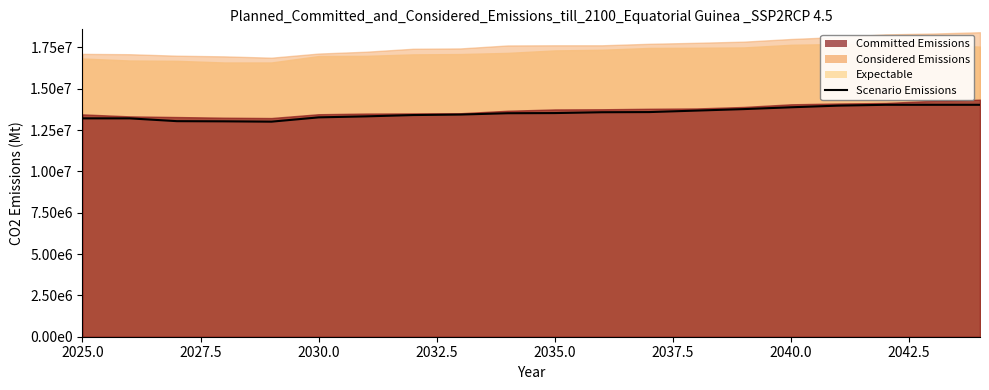

Reading left to right, extract all data points from this chart.

13210000	13210000	13040000	13030000	13010000	13270000	13330000	13410000	13440000	13520000	13530000	13580000	13590000	13680000	13770000	13880000	13980000	14030000	14030000	14030000